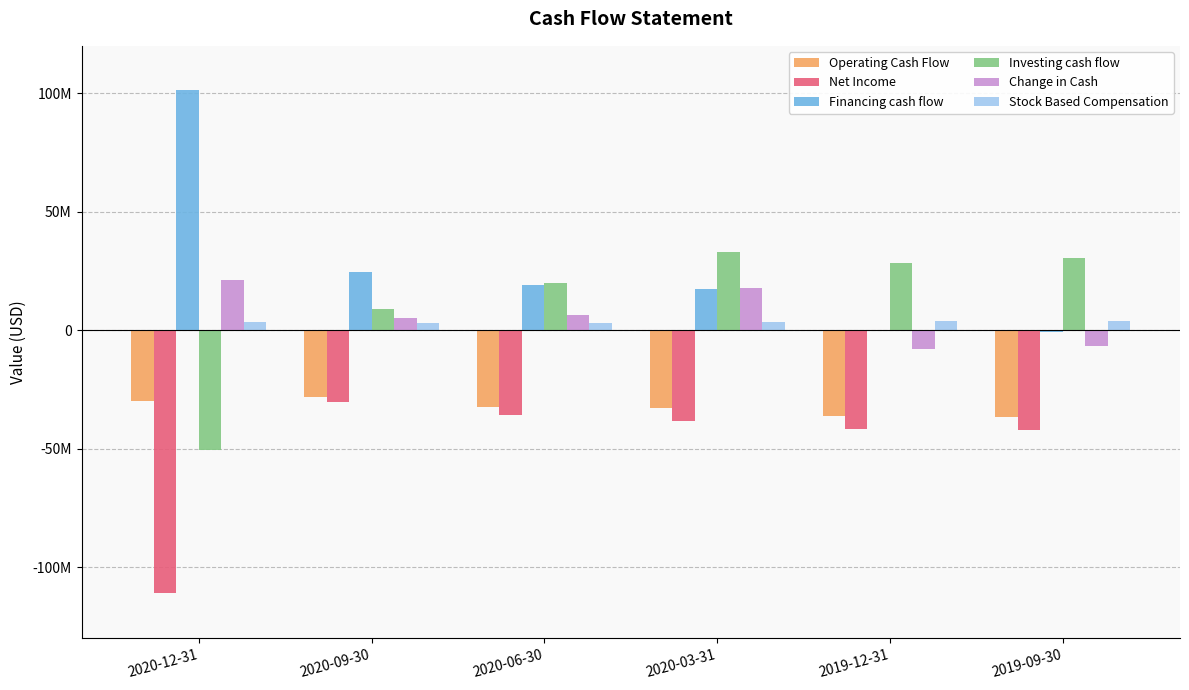

Reading left to right, transcribe all the data shown in this chart.

Operating Cash Flow: -29779000	-28149000	-32321000	-32706000	-36056000	-36425000
Net Income: -110715000	-30091000	-35827000	-38288000	-41873000	-42072000
Financing cash flow: 101311000	24423000	18874000	17567000	70000	-735000
Investing cash flow: -50481000	8948000	20022000	33047000	28226000	30317000
Change in Cash: 21051000	5222000	6575000	17908000	-7760000	-6843000
Stock Based Compensation: 3645000	2905000	3164000	3616000	3970000	3904000